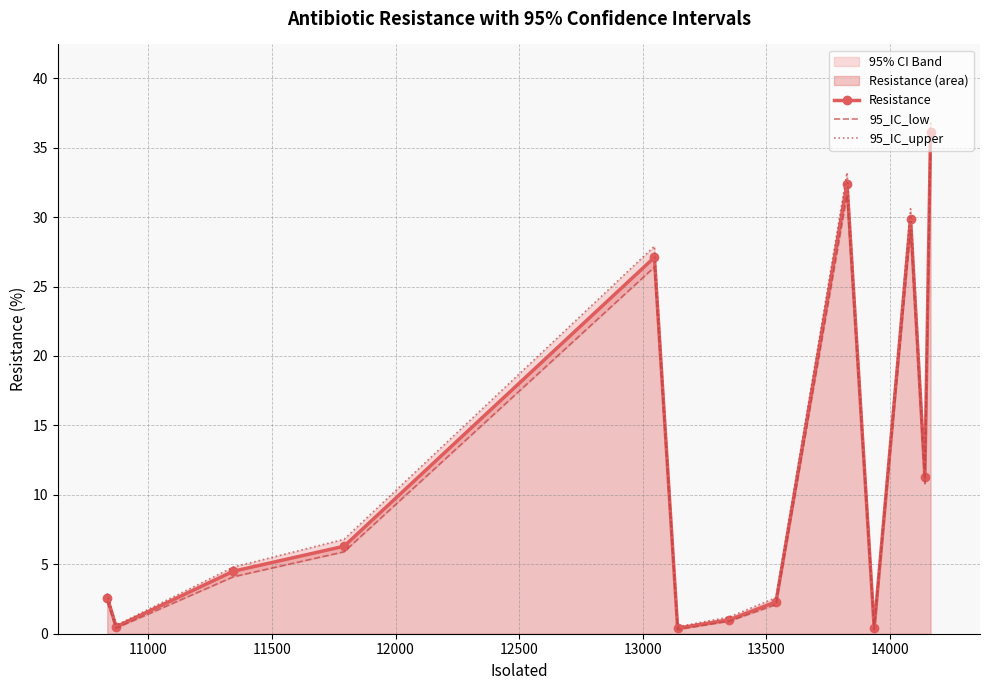

True or false: 95_IC_upper has more than 1 interior local peaks.

True